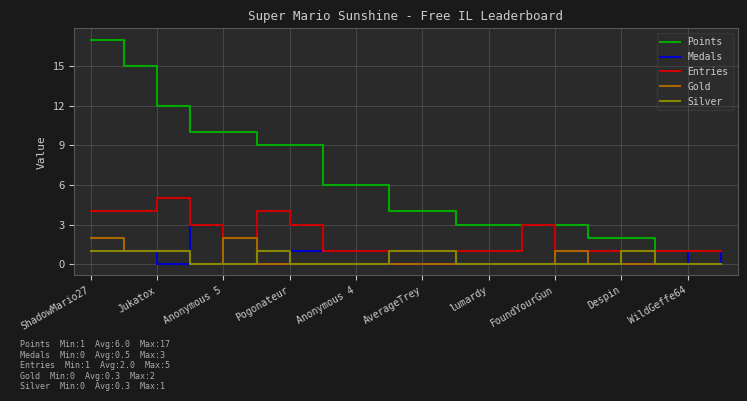

Which series has the widest spread of values?

Points